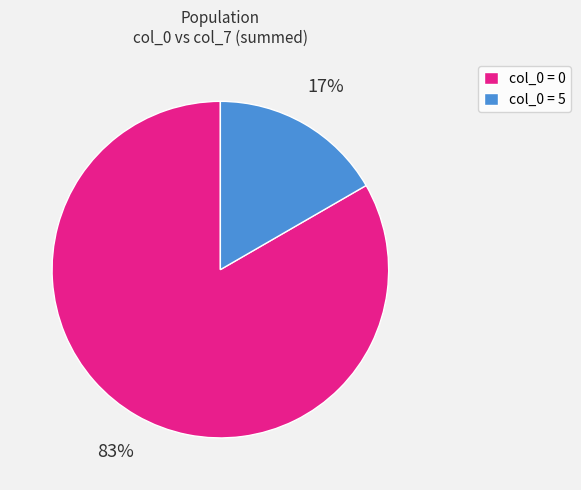

What is the majority slice?

col_0 = 0